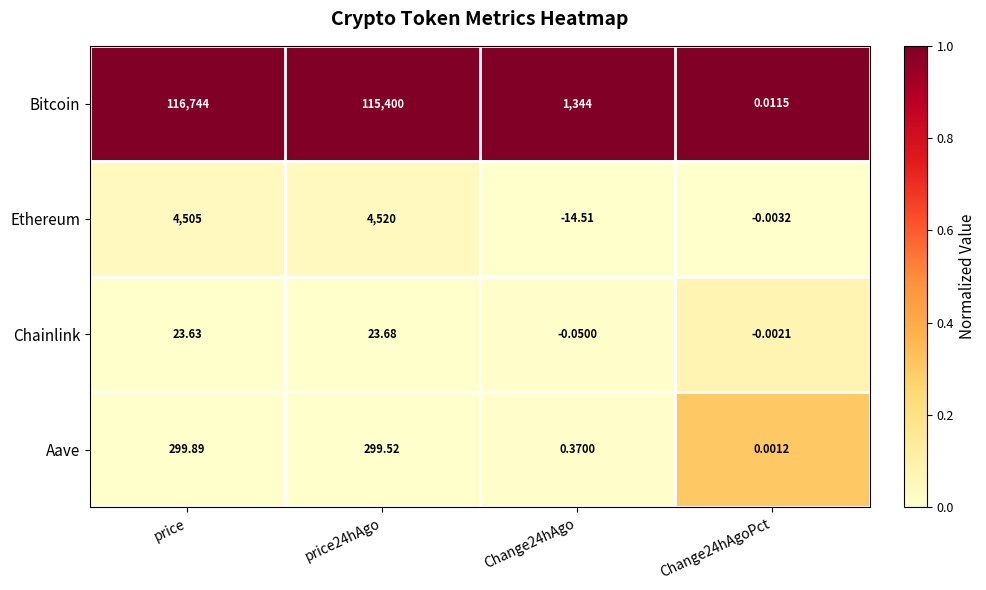

Where does the Chainlink series first go above 23?

price